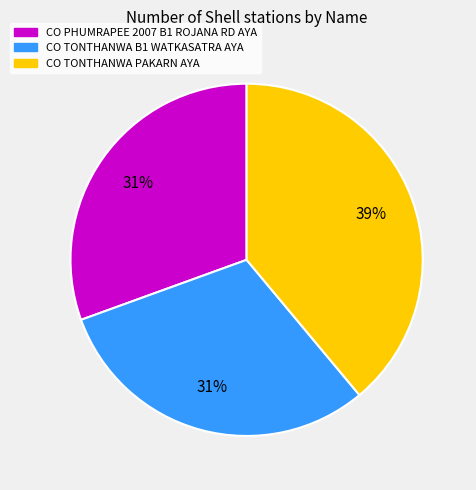

True or false: CO TONTHANWA PAKARN AYA accounts for 39% of the total.

True